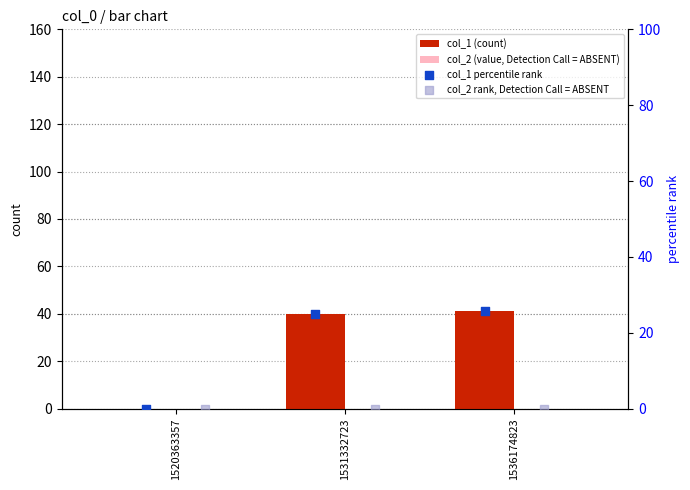

Which series contains the highest Y value?

col_1 (count)